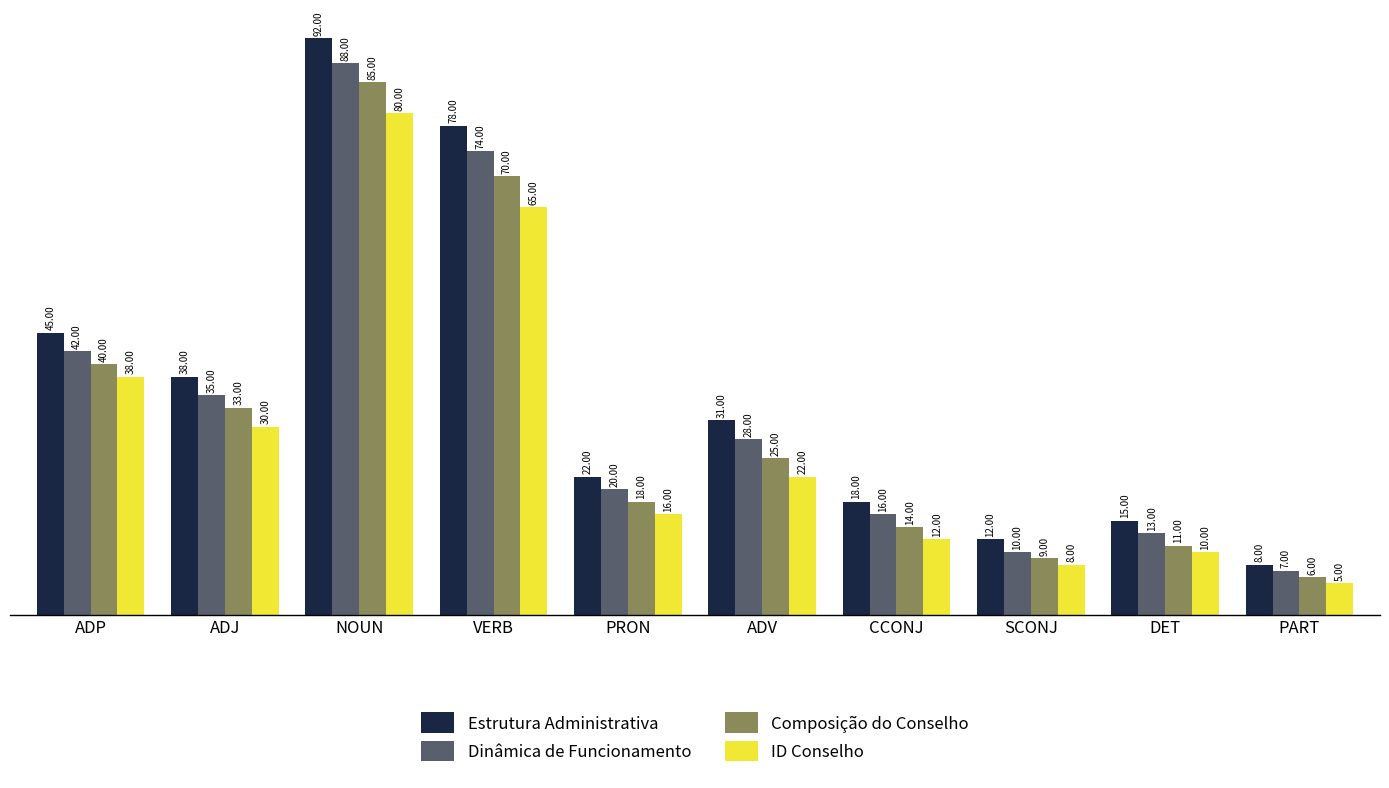

Rank the series by their maximum value, from highest to lowest.

Estrutura Administrativa, Dinâmica de Funcionamento, Composição do Conselho, ID Conselho